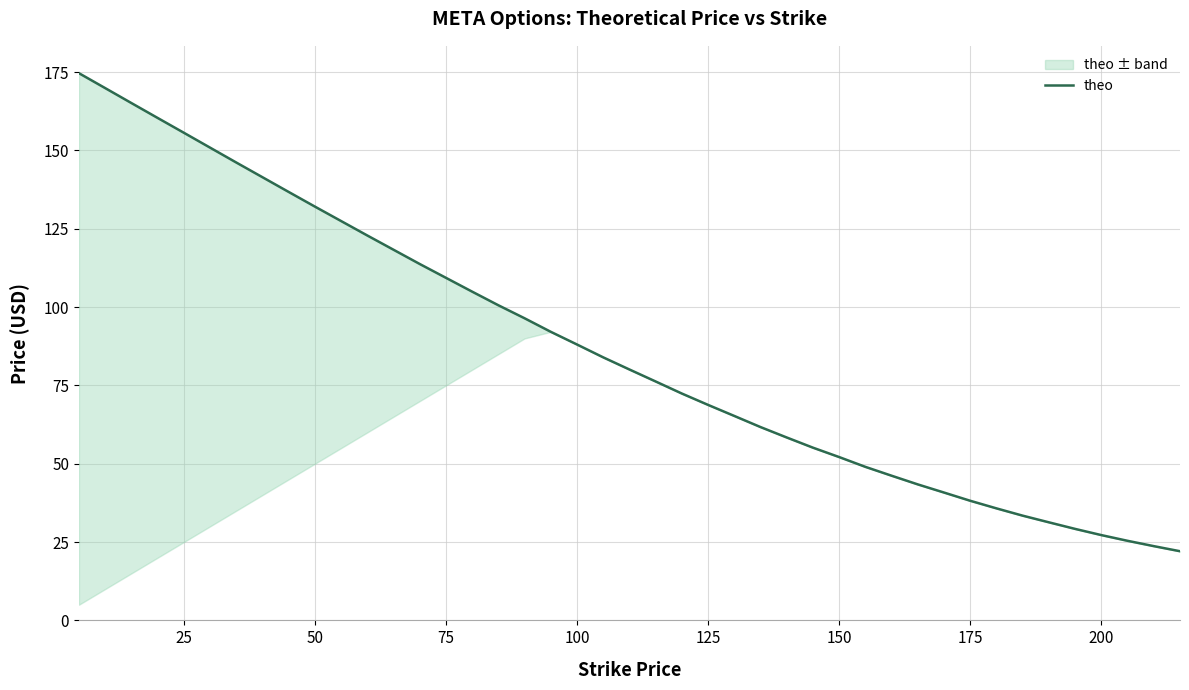

What is the value of the 24th point from the left?

61.7